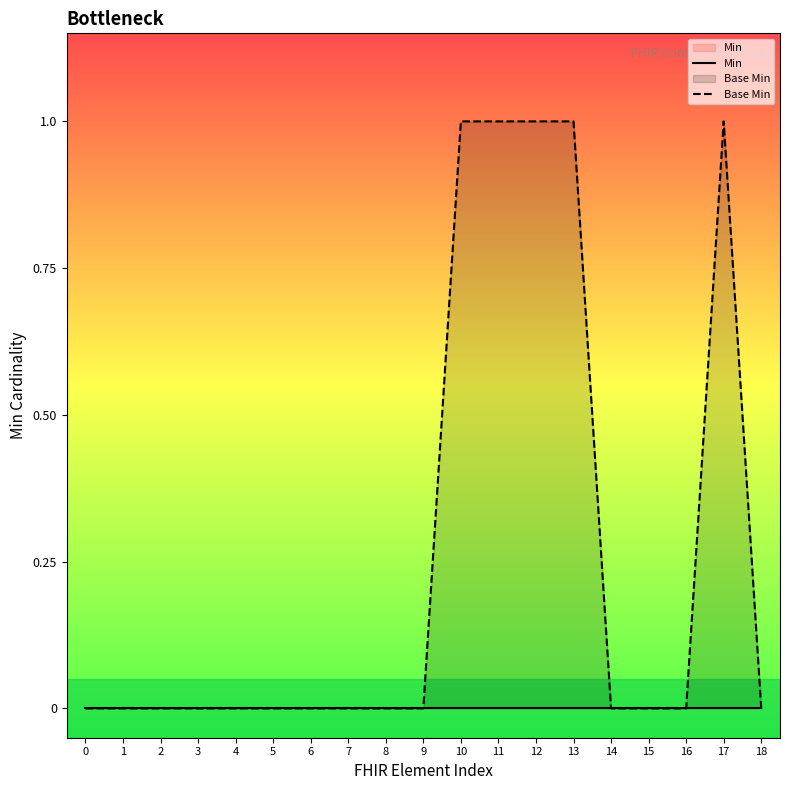

Does the chart display data point markers on the line(s)?

No